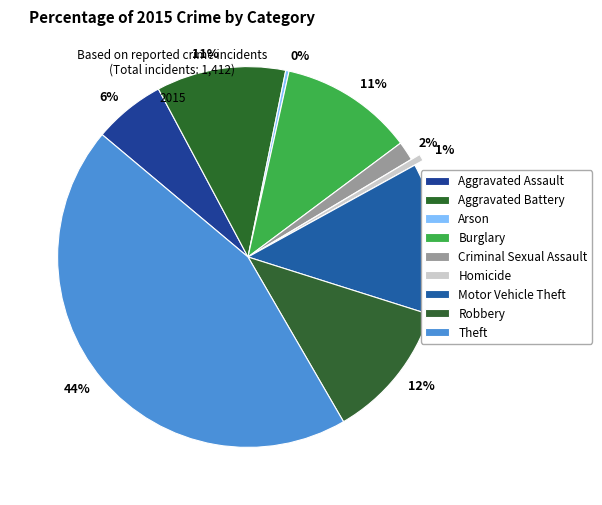

How many slices are in this pie chart?

9